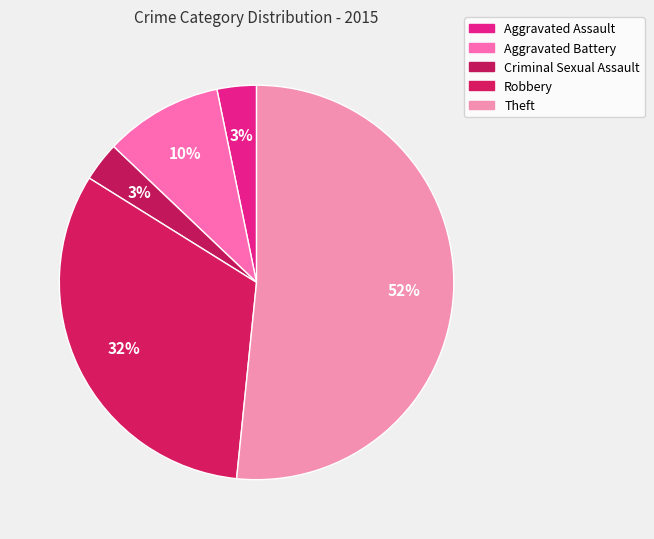

How many slices are in this pie chart?

5